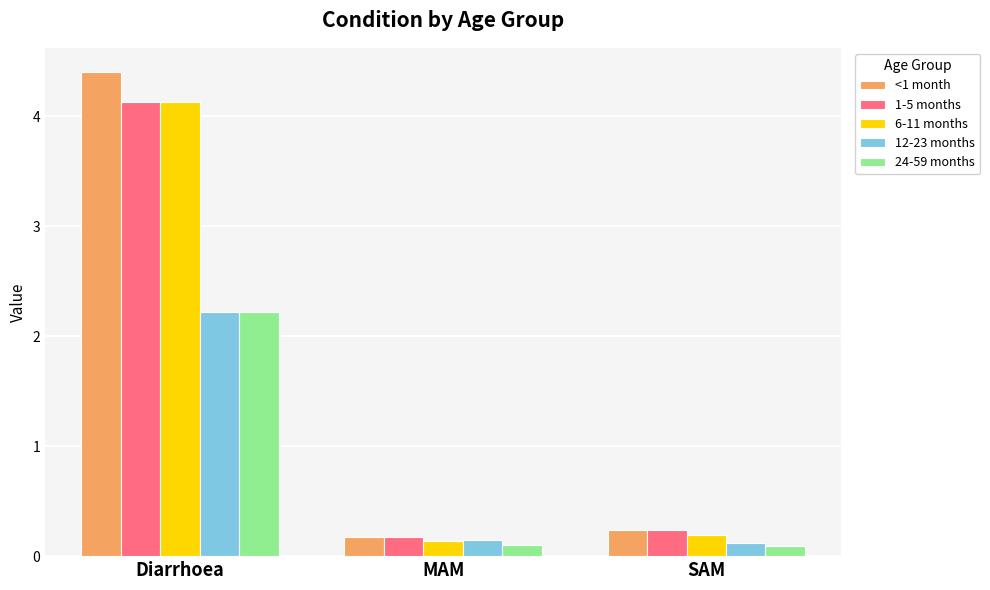

At how many categories does at least one series exceed 1?

1